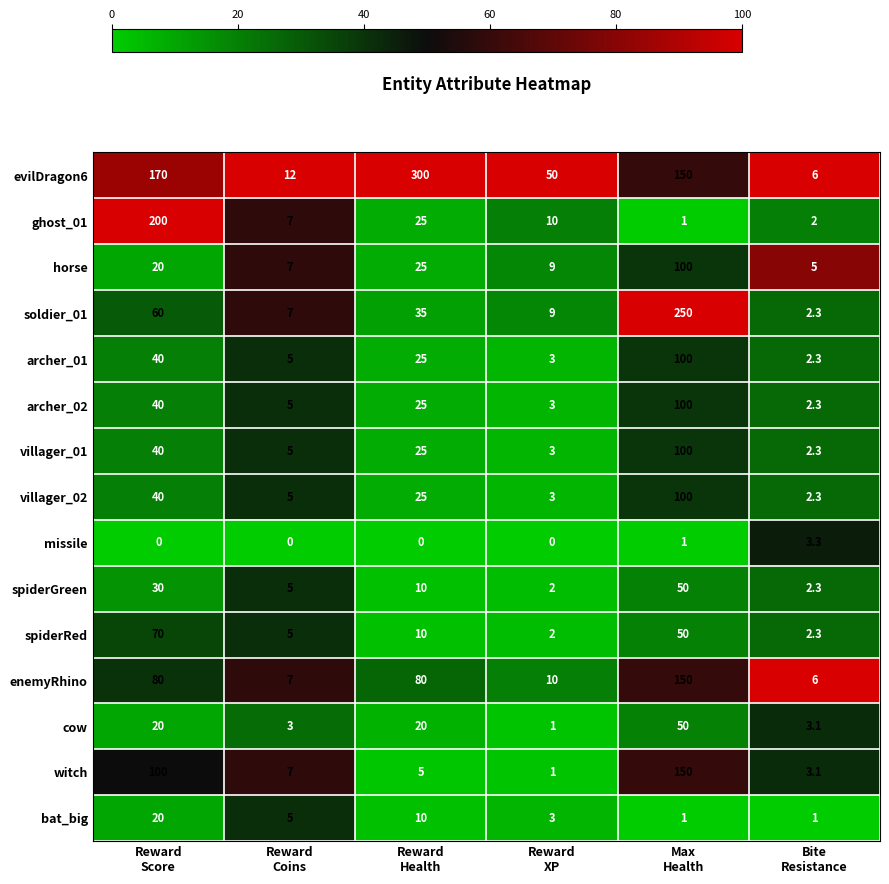

Which series has the largest total across all categories?

evilDragon6